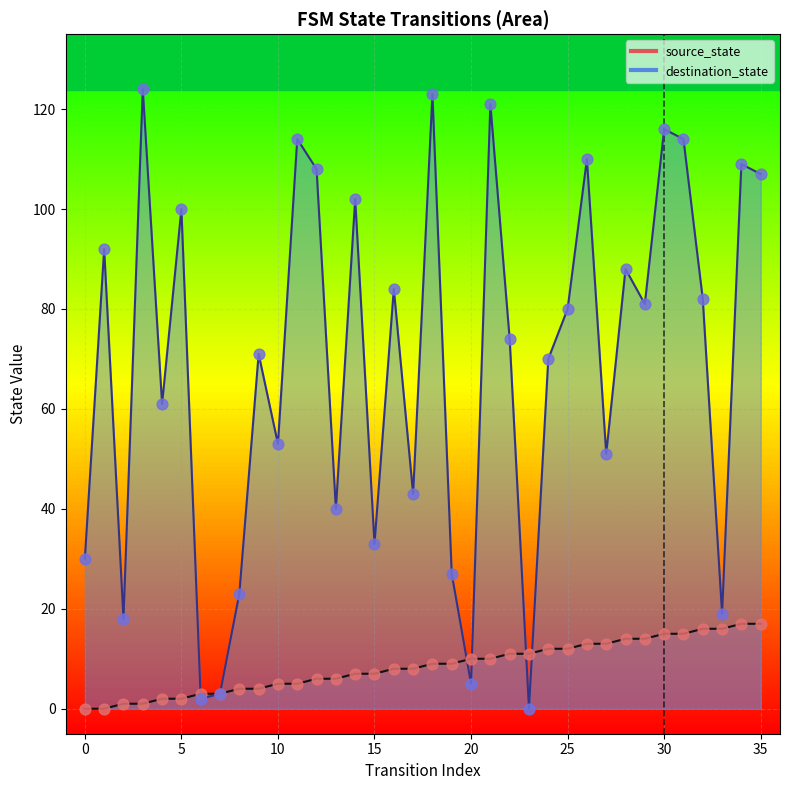

Which series reaches the maximum Y coordinate?

destination_state